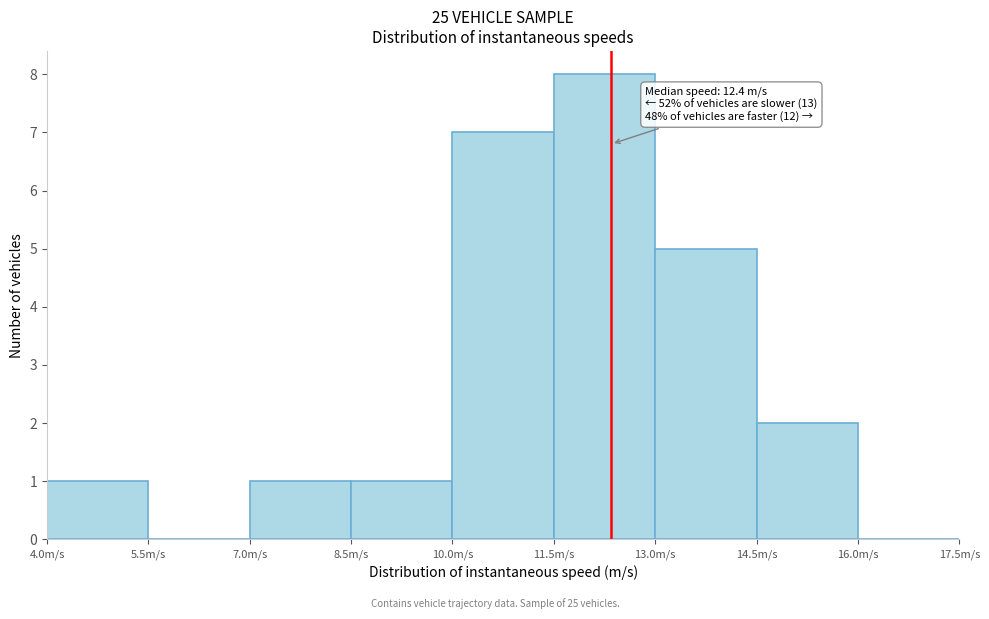

Which range on the x-axis has the tallest bar?

11.5 to 13.0